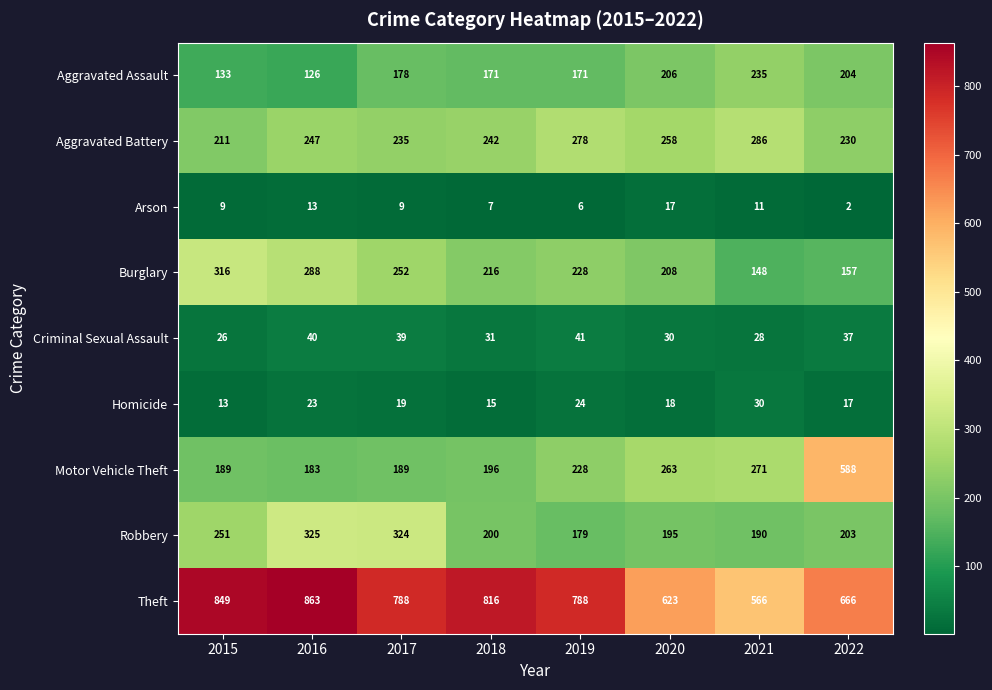

Rank the series by their maximum value, from lowest to highest.

Arson, Homicide, Criminal Sexual Assault, Aggravated Assault, Aggravated Battery, Burglary, Robbery, Motor Vehicle Theft, Theft